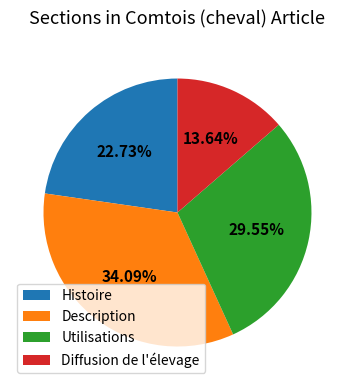

The Utilisations slice represents 38% of the pie. True or false?

False